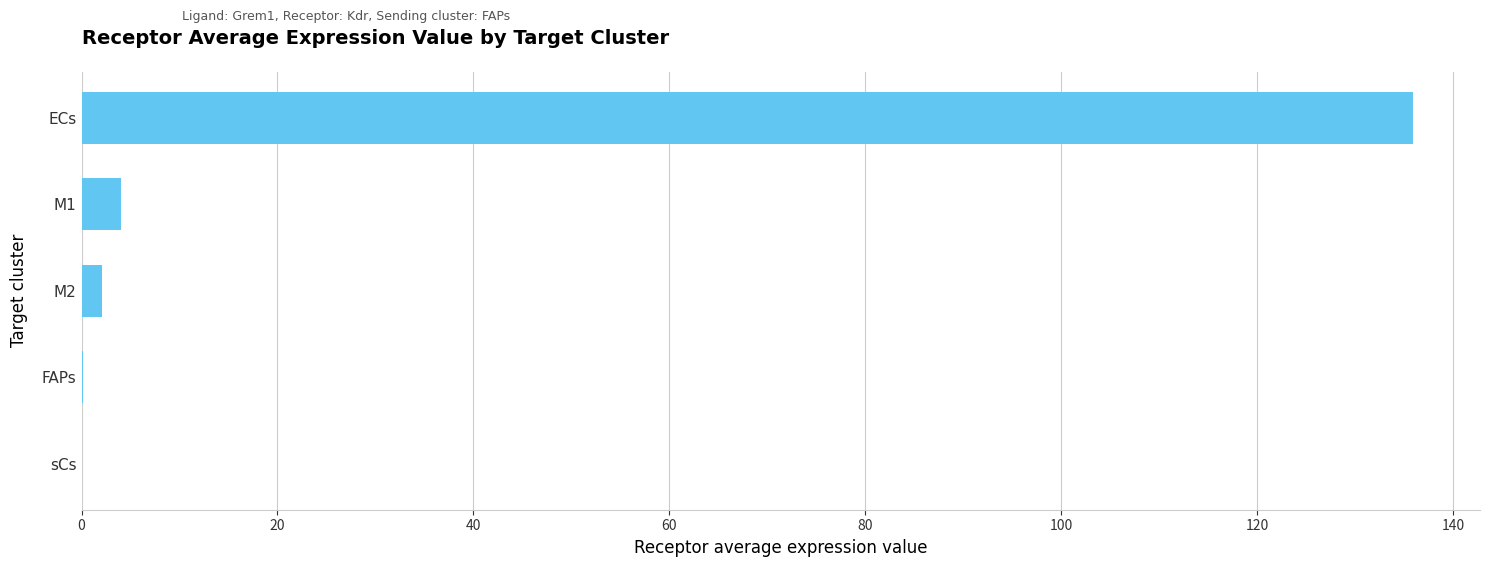

Does the chart contain stacked bars?

No